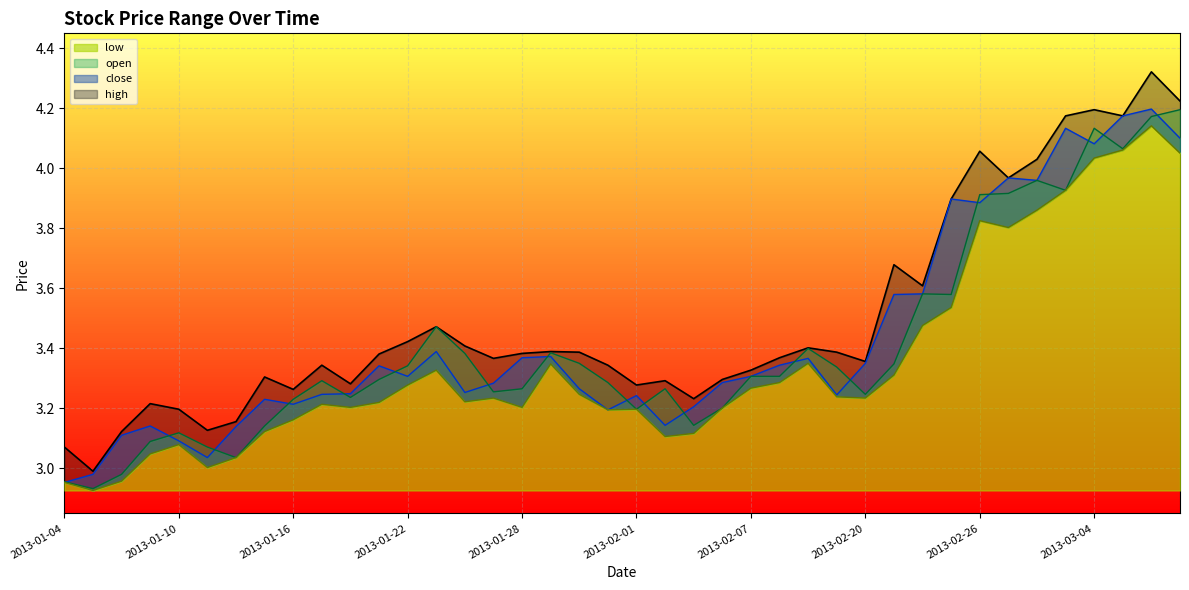

What is the sum of all close values?

137.2